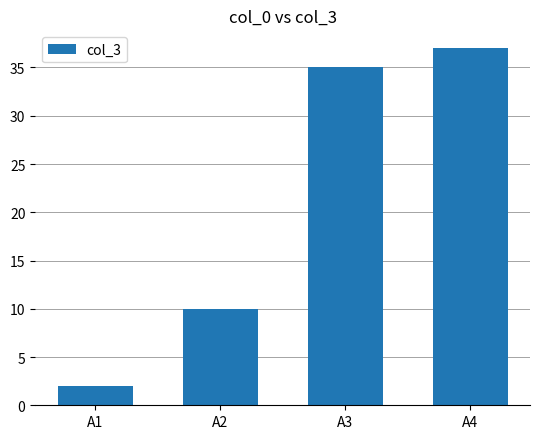

What is the change in value from A1 to A3?

+33